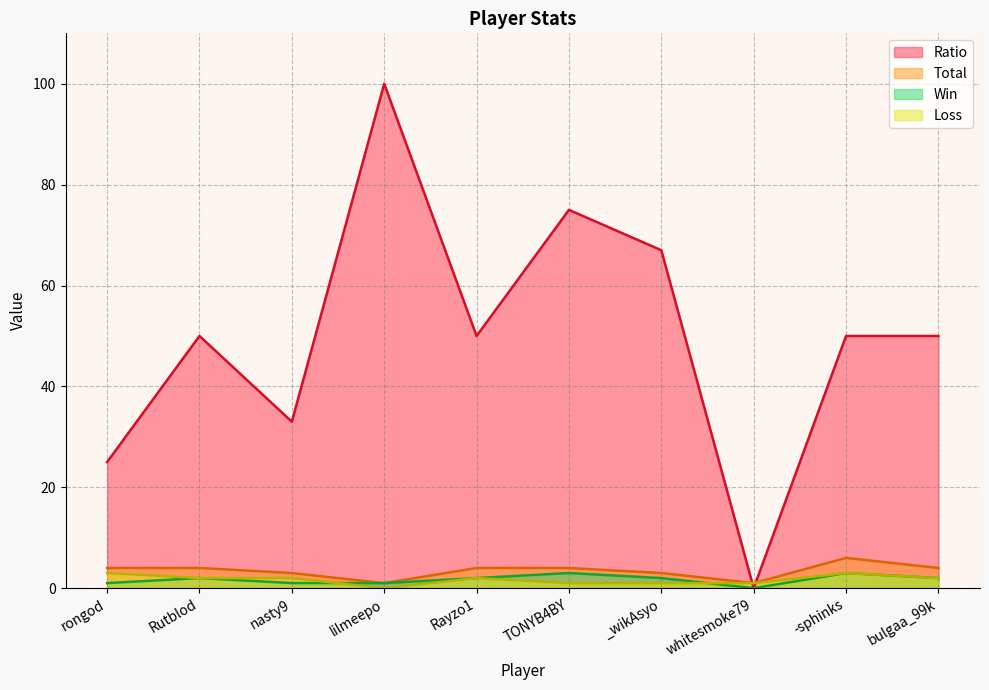

At which category is the sum across all series the highest?

lilmeepo